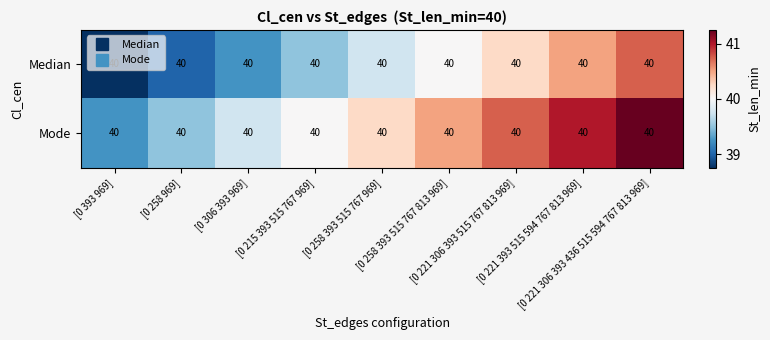

Reading left to right, what are all the values shown in this chart?

Median: [0 393 969]=40.0	[0 258 969]=40.0	[0 306 393 969]=40.0	[0 215 393 515 767 969]=40.0	[0 258 393 515 767 969]=40.0	[0 258 393 515 767 813 969]=40.0	[0 221 306 393 515 767 813 969]=40.0	[0 221 393 515 594 767 813 969]=40.0	[0 221 306 393 436 515 594 767 813 969]=40.0
Mode: [0 393 969]=40.0	[0 258 969]=40.0	[0 306 393 969]=40.0	[0 215 393 515 767 969]=40.0	[0 258 393 515 767 969]=40.0	[0 258 393 515 767 813 969]=40.0	[0 221 306 393 515 767 813 969]=40.0	[0 221 393 515 594 767 813 969]=40.0	[0 221 306 393 436 515 594 767 813 969]=40.0